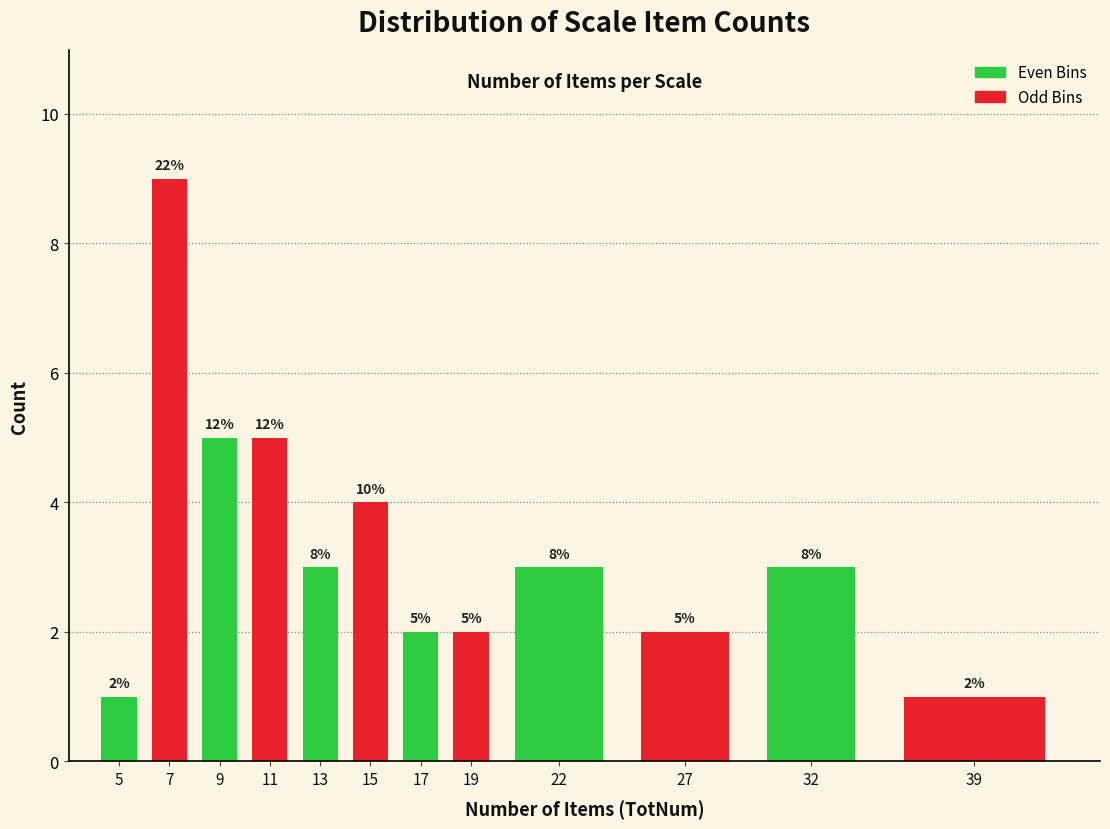

Does the chart contain any negative values?

No